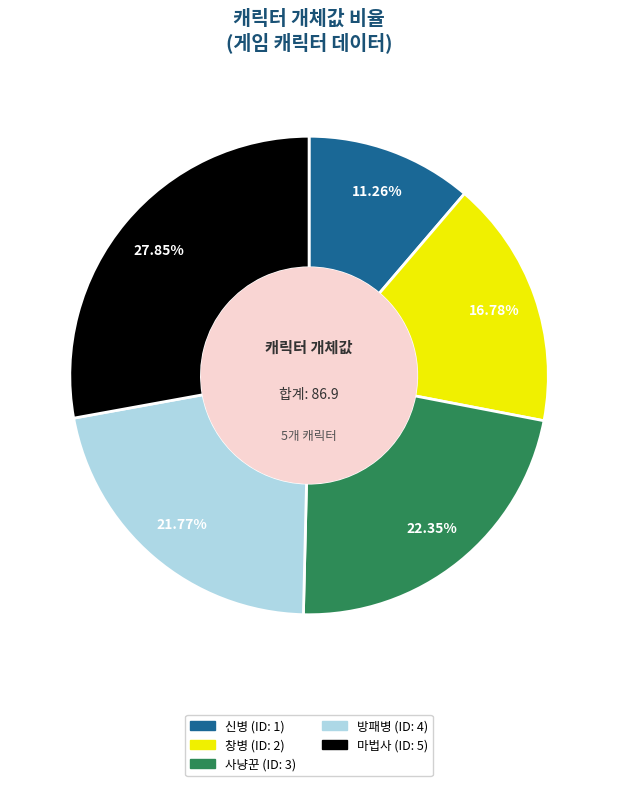

How many slices are in this pie chart?

5